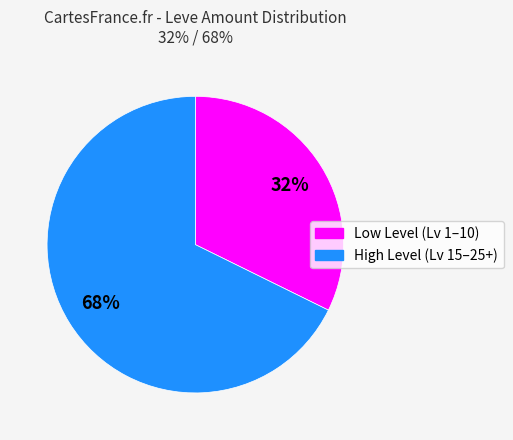

Is there a majority slice in this chart?

Yes